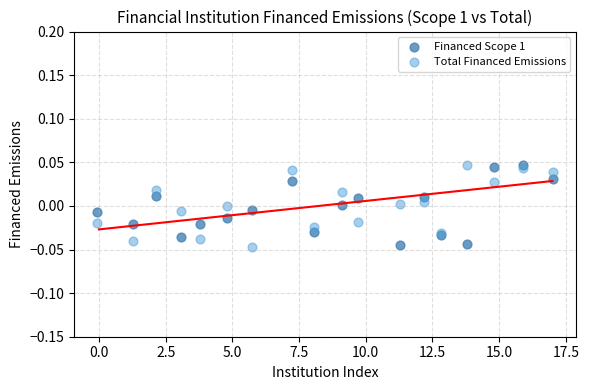

What are all the series names shown in the legend?

Financed Scope 1, Total Financed Emissions